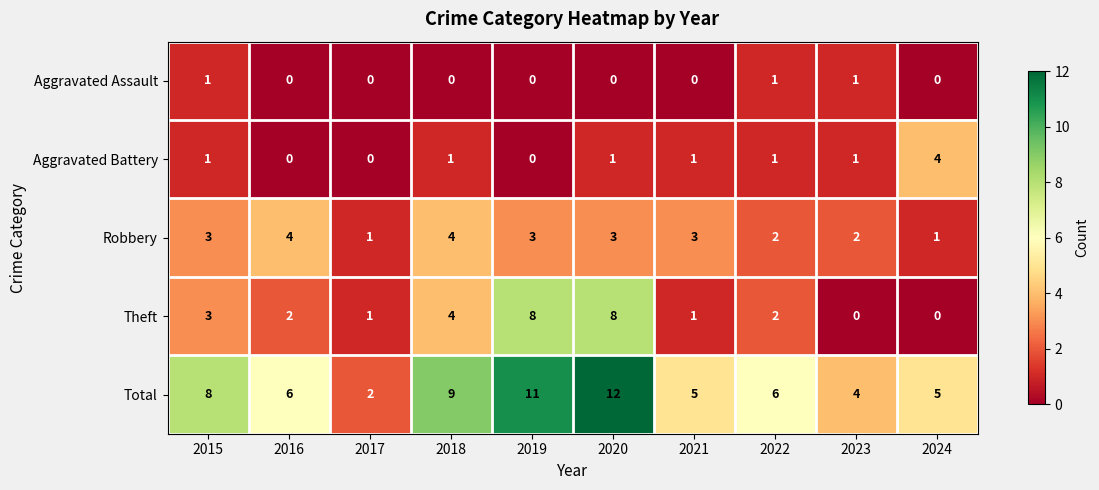

How many Aggravated Battery values are between 0 and 1?

9